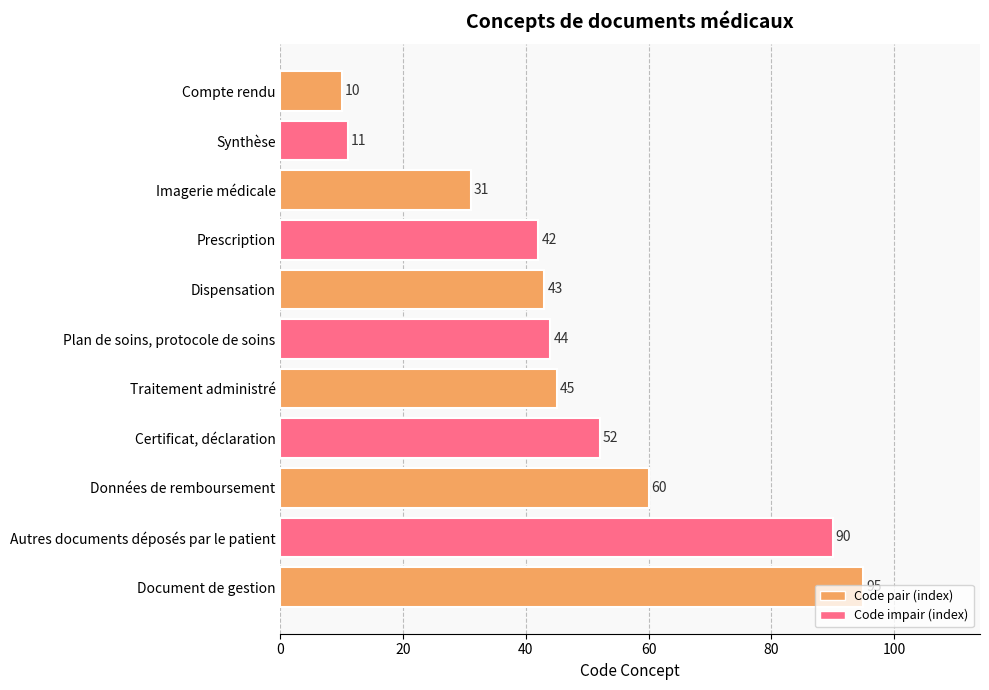

What is the change in value from Dispensation to Traitement administré?

+2